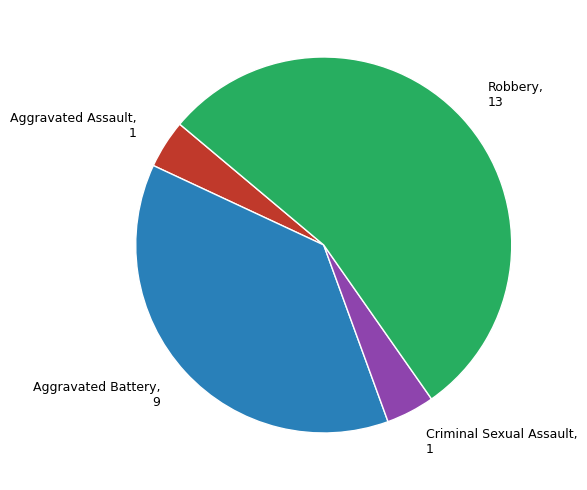

Is Aggravated Assault, 1 the majority of the pie?

No